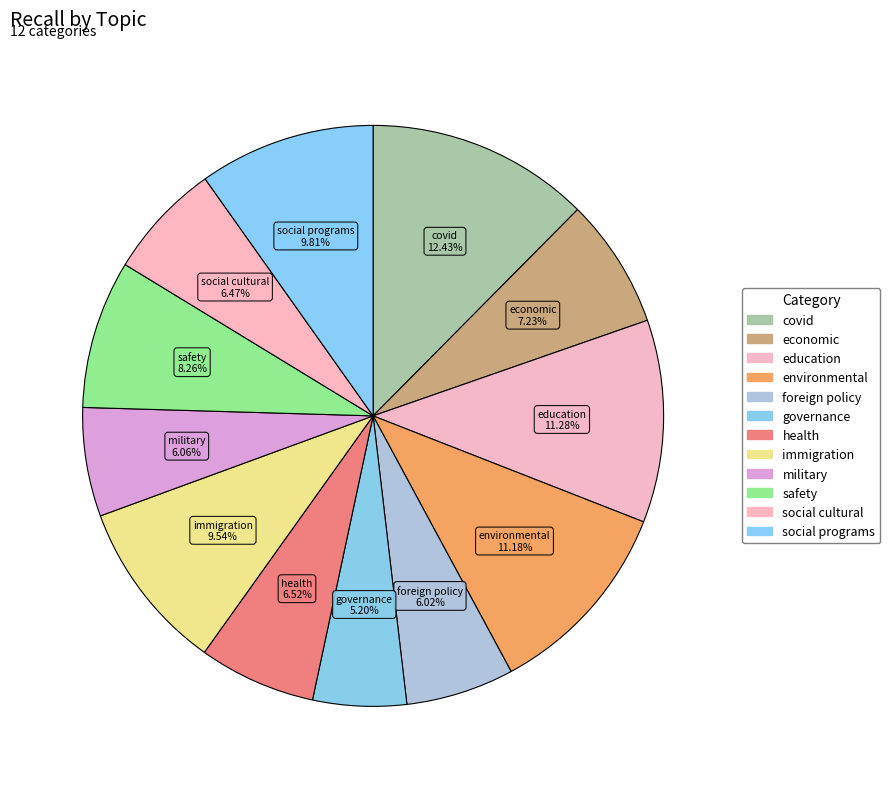

What percentage is the social cultural slice, to the nearest percent?

6%